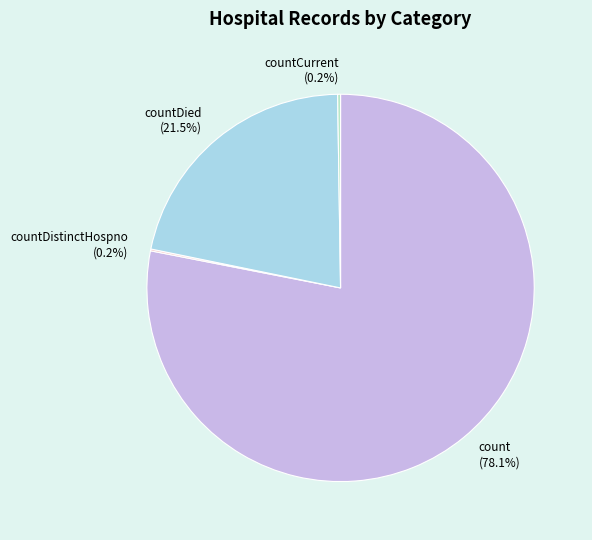

Which category has the biggest portion of the pie?

count (78.1%)